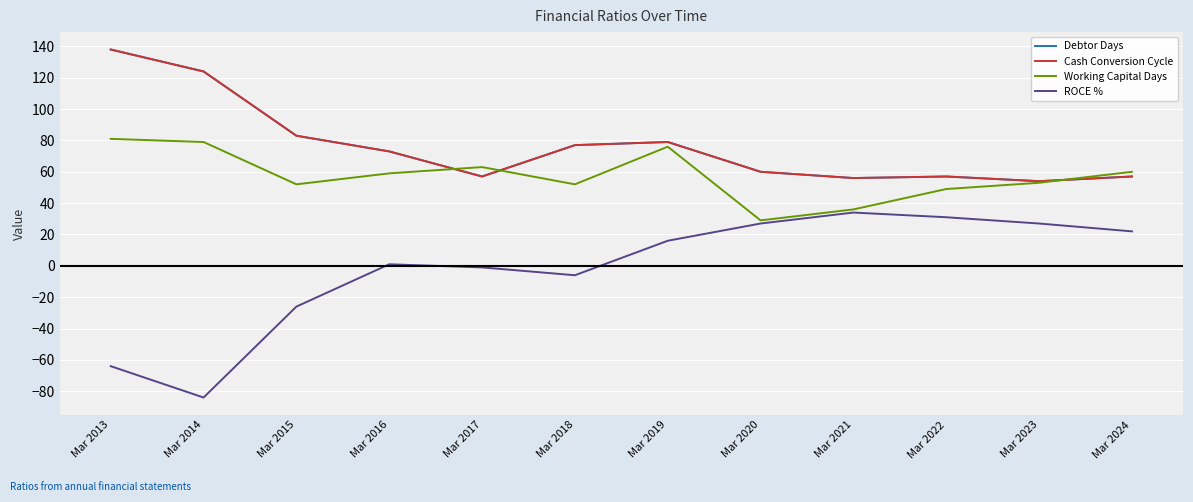

Does the chart have visible grid lines?

Yes